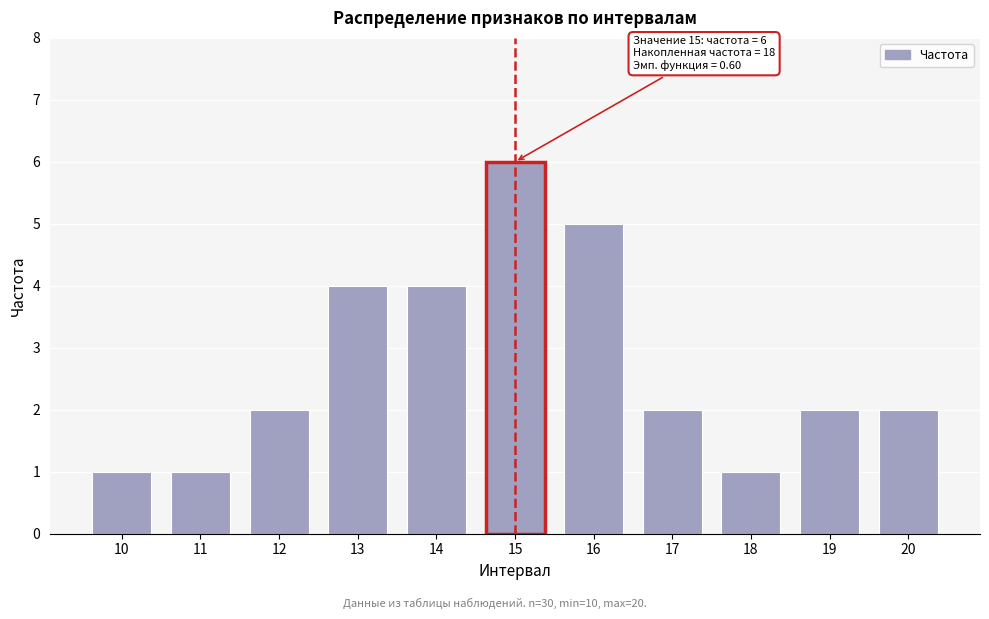

Reading right to left, transcribe all the data shown in this chart.

2	2	1	2	5	6	4	4	2	1	1